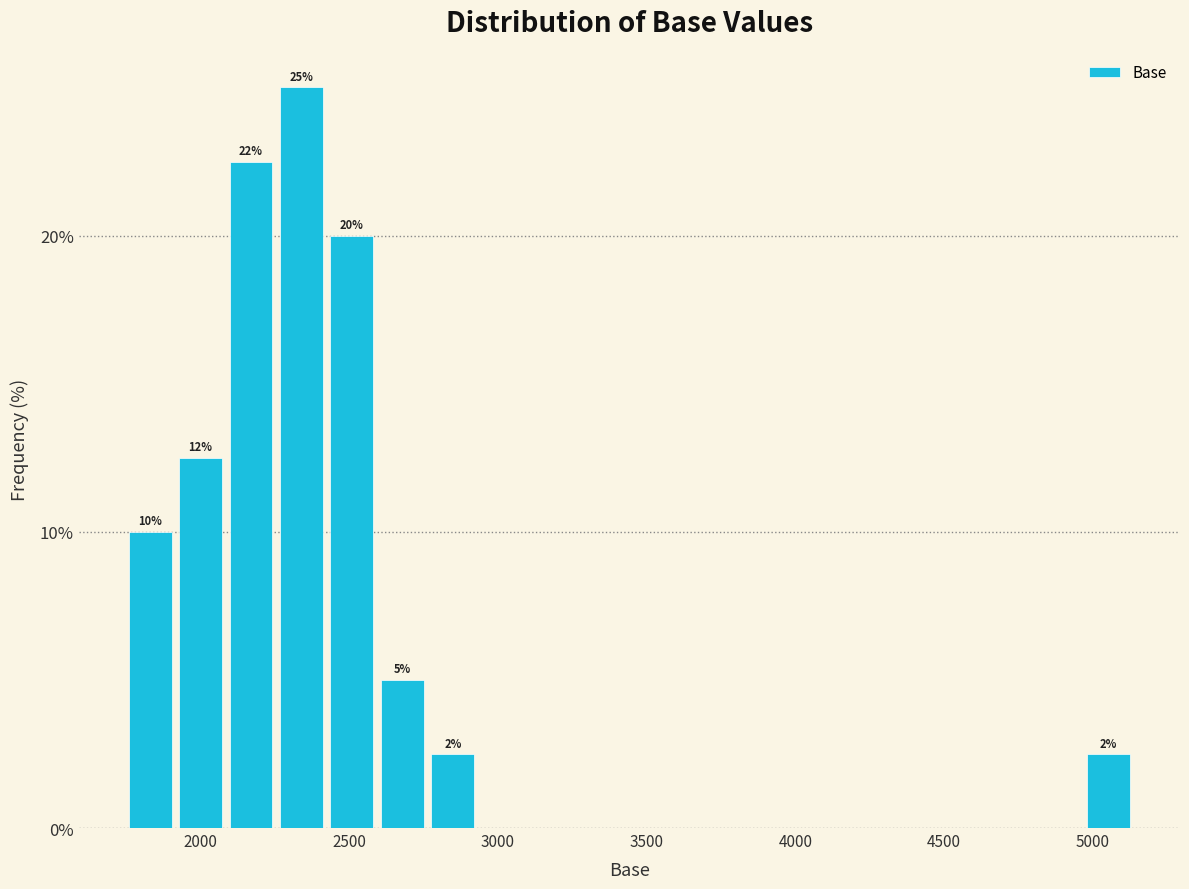

Read against the x-axis, roughly where is the centre of the tallest bar?

2350